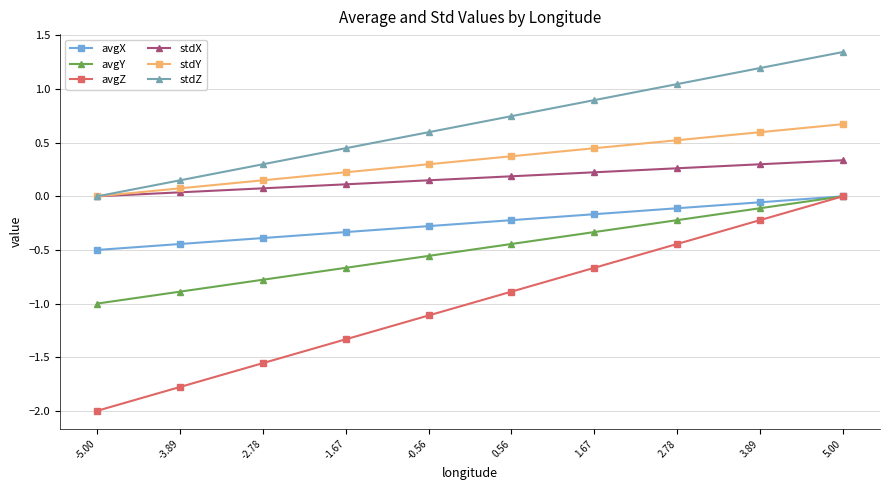

True or false: avgX and stdX intersect in this chart.

False